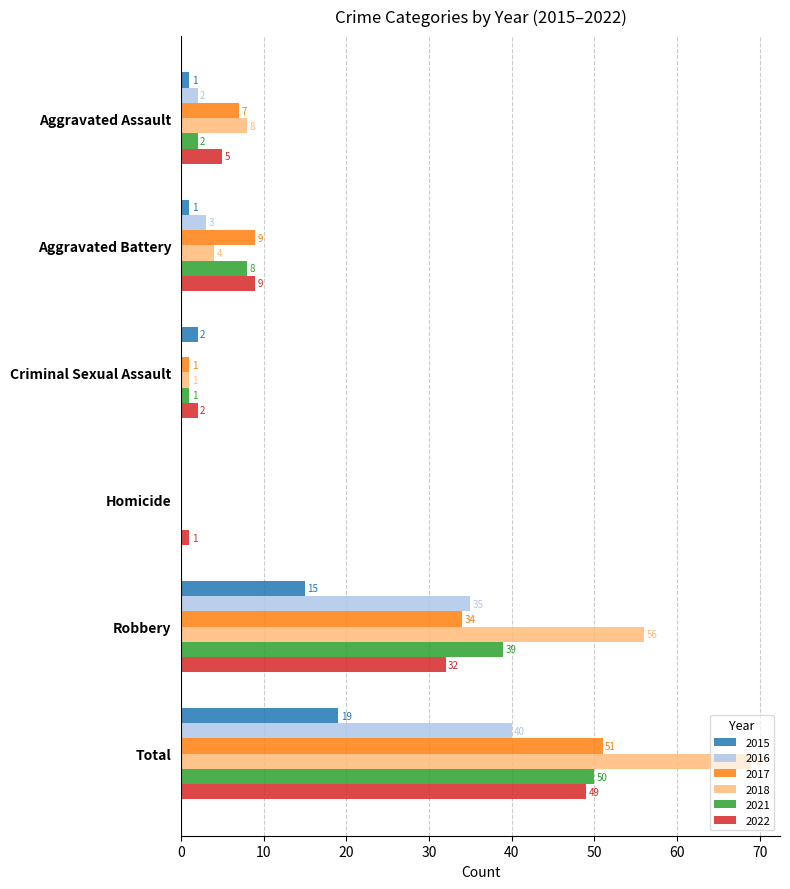

What value does the 2017 series have at Total?

51